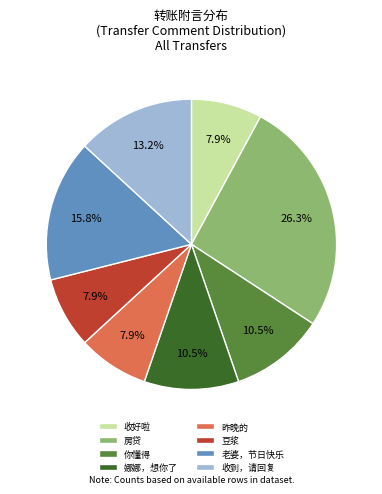

How many segments does this pie chart have?

8